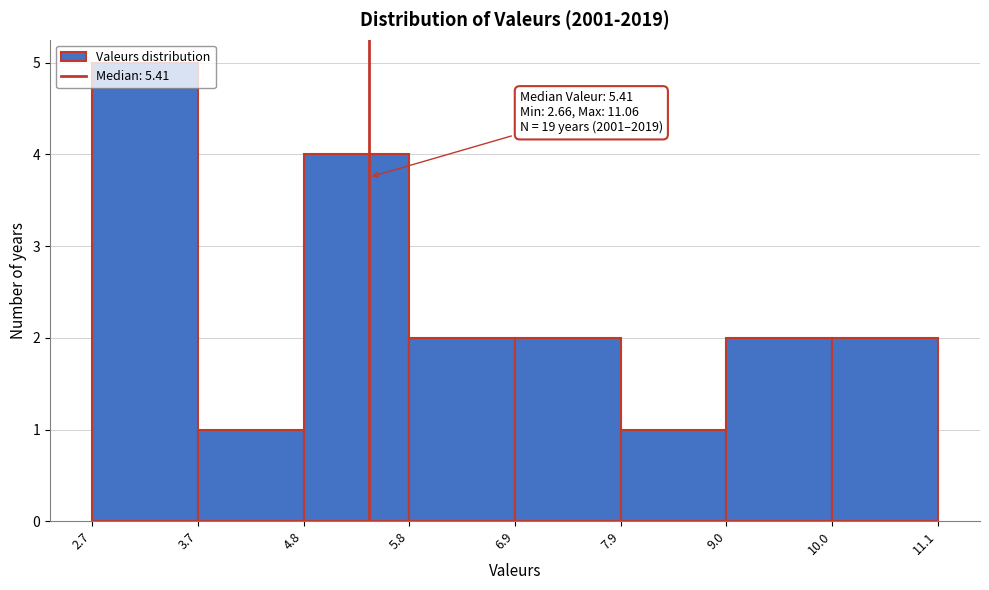

Over which range of the x-axis is the bar tallest?

2.7 to 3.7